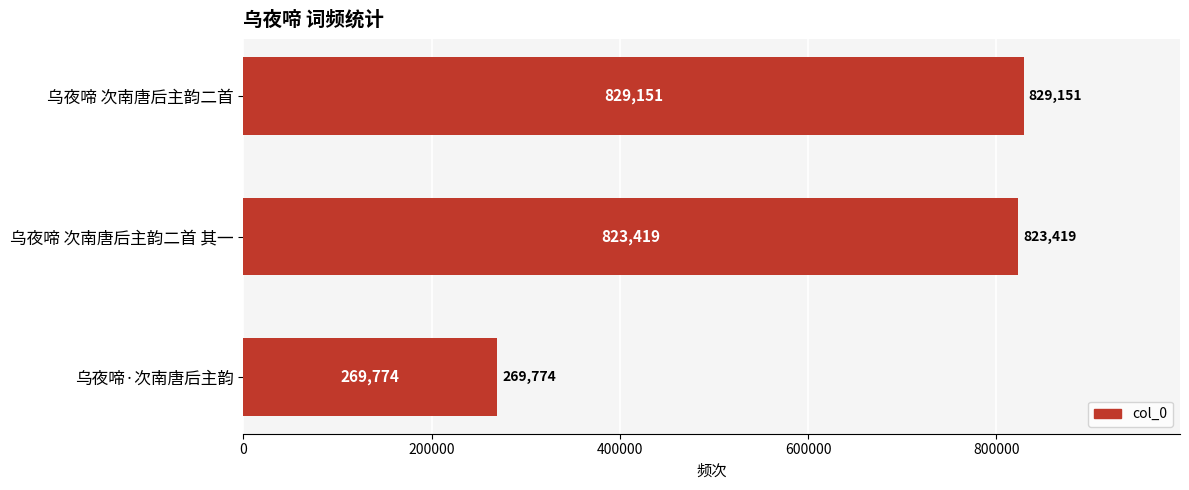

What is the ratio of the value at 乌夜啼·次南唐后主韵 to the value at 乌夜啼 次南唐后主韵二首?

0.3